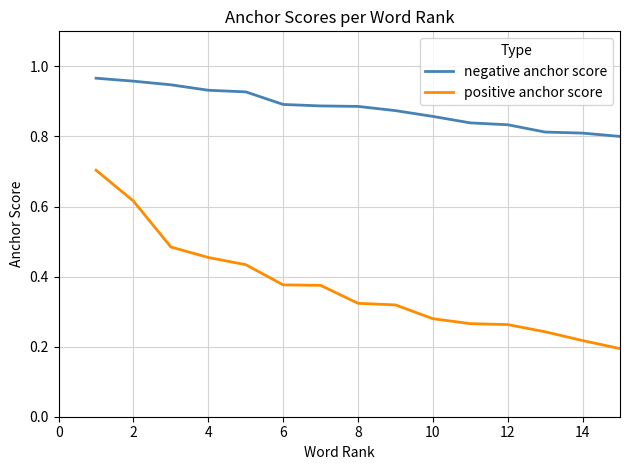

True or false: positive anchor score and negative anchor score cross at least once.

False